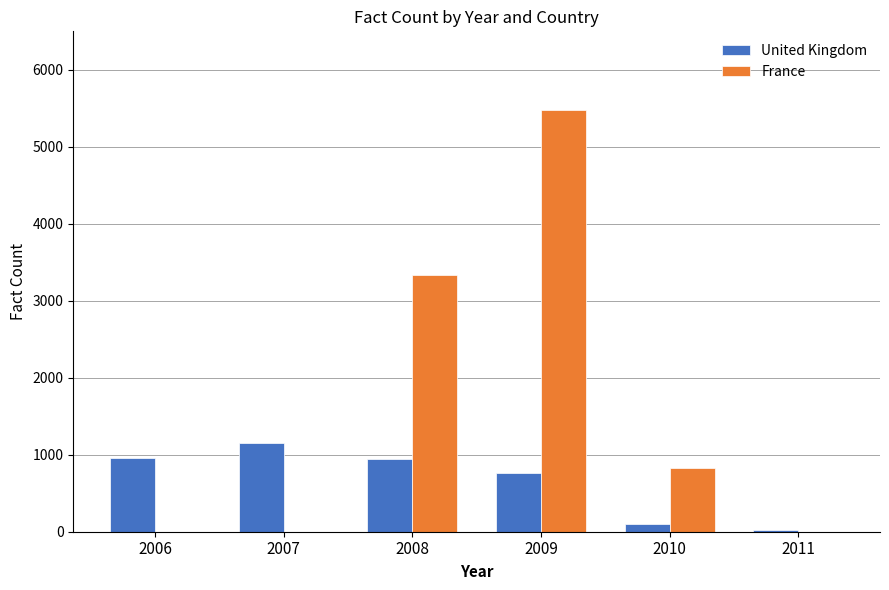

What is the sum of all France values?

9642